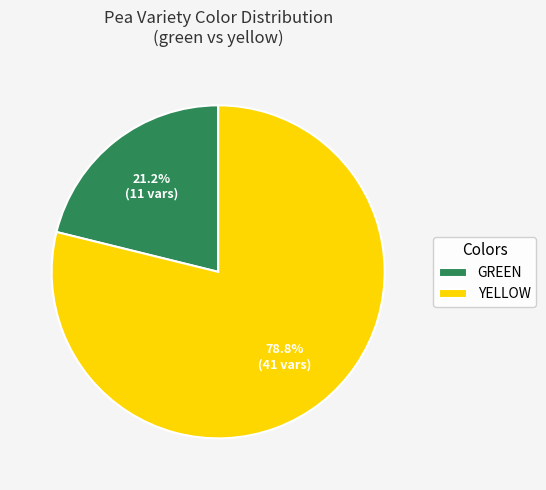

Approximately how many times larger is the value at YELLOW compared to GREEN?

3.7